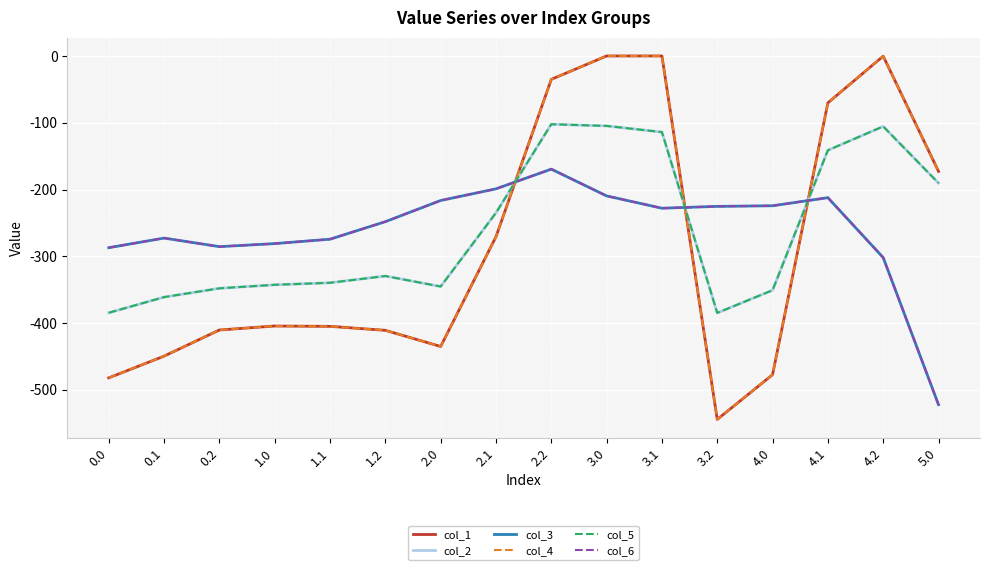

Does the chart have visible grid lines?

Yes